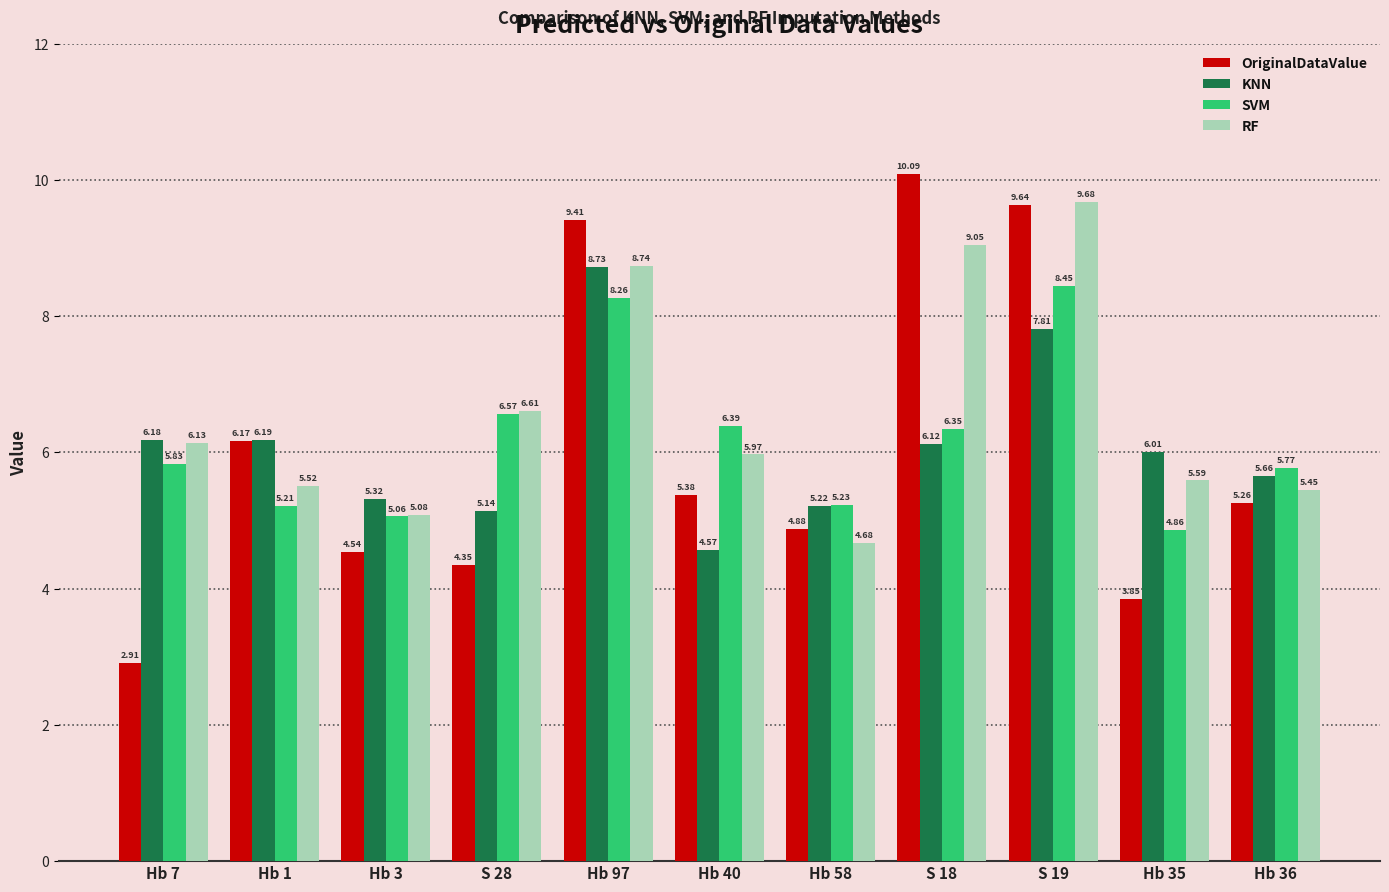

What is the label of the 5th bar from the right?

Hb 58